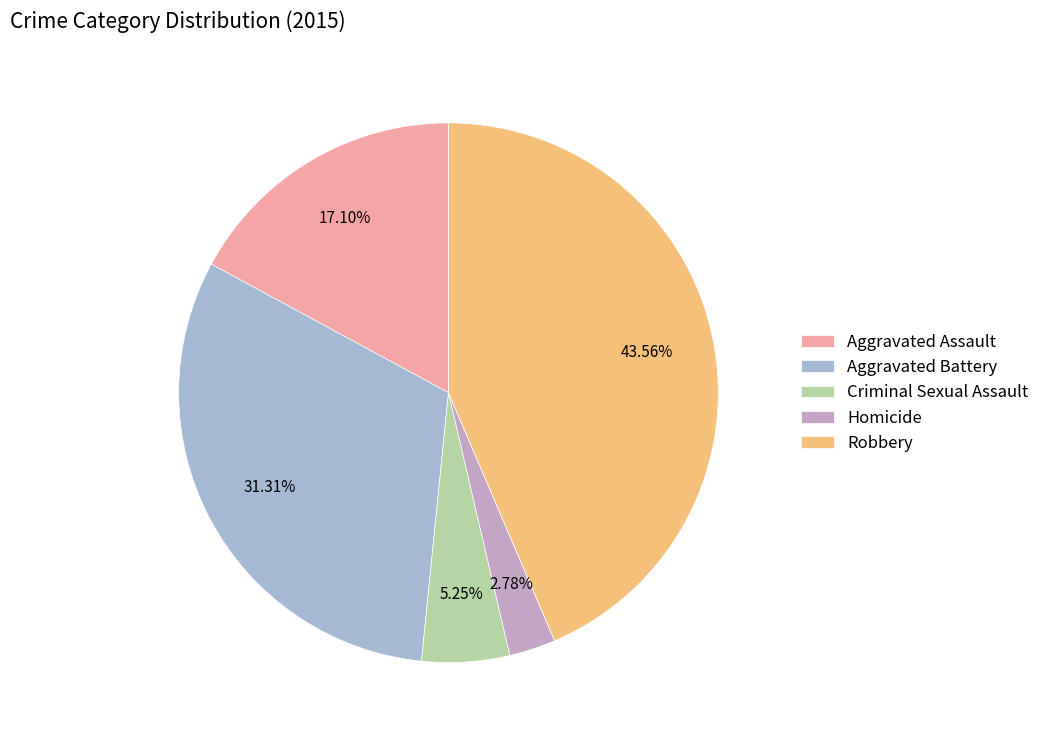

To the nearest percent, what is the combined percentage of Aggravated Assault and Homicide?

20%